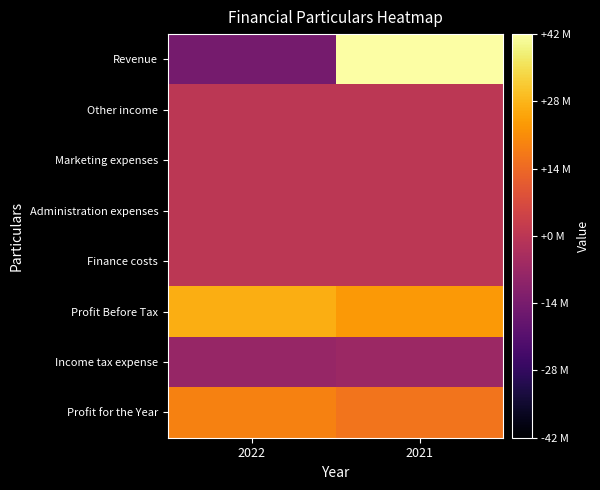

What is the minimum value shown in the chart?

-14704323